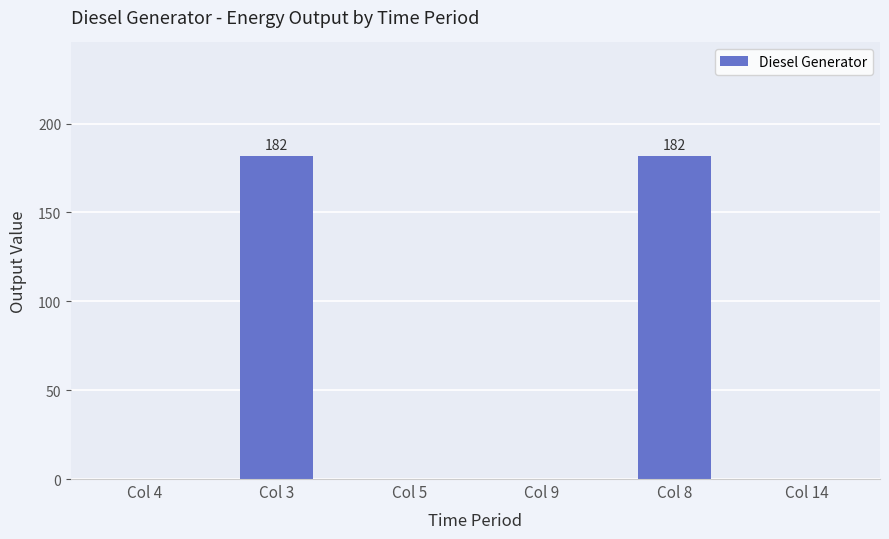

How many series are shown in this chart?

1